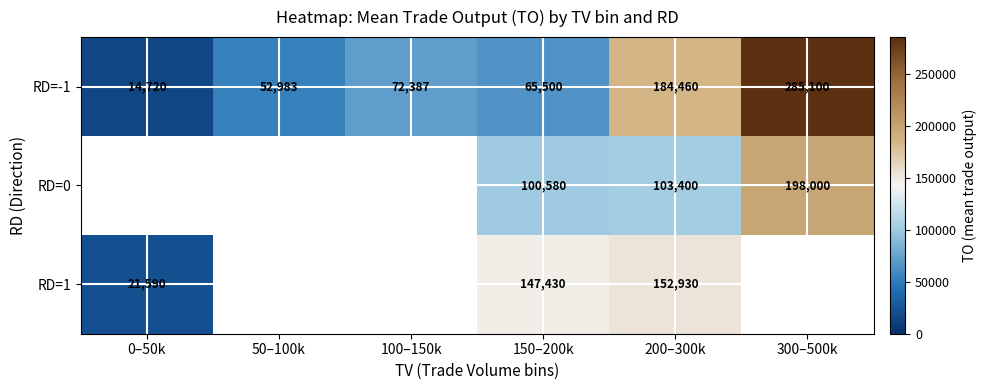

Which series changed the most between 150–200k and 200–300k?

RD=-1